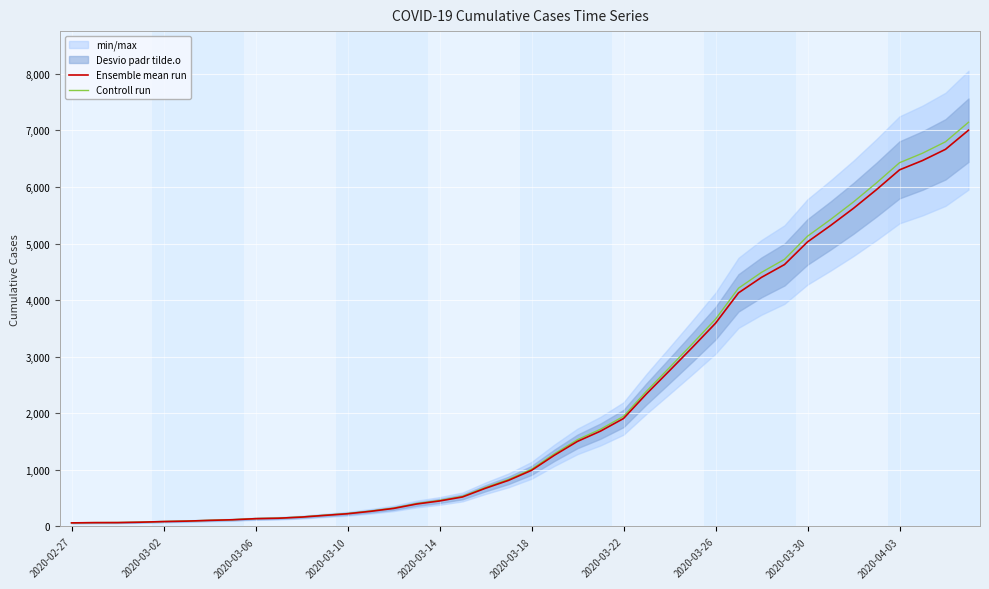

Reading left to right, list all the values displayed in this chart.

Ensemble mean run: 64.0	68.0	69.0	76.0	87.0	95.0	108.0	119.0	138.0	146.0	166.0	196.0	225.0	268.0	319.0	397.0	451.0	522.0	676.0	815.0	992.0	1260.0	1504.0	1685.0	1908.0	2344.0	2753.0	3167.0	3591.0	4128.0	4402.0	4628.0	5028.0	5317.0	5622.0	5952.0	6301.0	6466.0	6664.0	7002.0
Controll run: 65.3	69.4	70.4	77.5	88.7	96.9	110.2	121.4	140.8	148.9	169.3	199.9	229.5	273.4	325.4	404.9	460.0	532.4	689.5	831.3	1011.8	1285.2	1534.1	1718.7	1946.2	2390.9	2808.1	3230.3	3662.8	4210.6	4490.0	4720.6	5128.6	5423.3	5734.4	6071.0	6427.0	6595.3	6797.3	7142.0